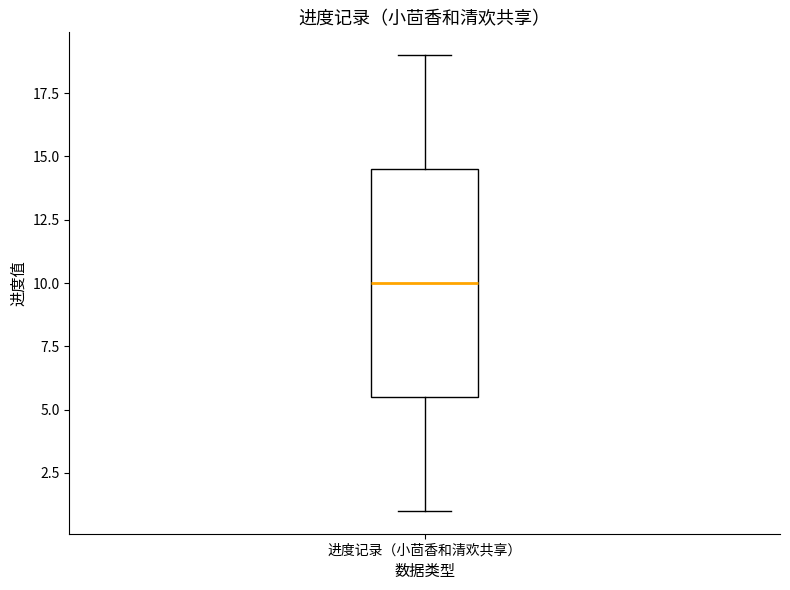

Transcribe this box plot: give where the median line is, the range the box spans, and where the two whiskers end, as read against the y-axis. The values are not printed on the chart, so give them approximately, as read against the axis.

median 10.0, box 5.5 to 14.5, whiskers 1.0 to 19.0